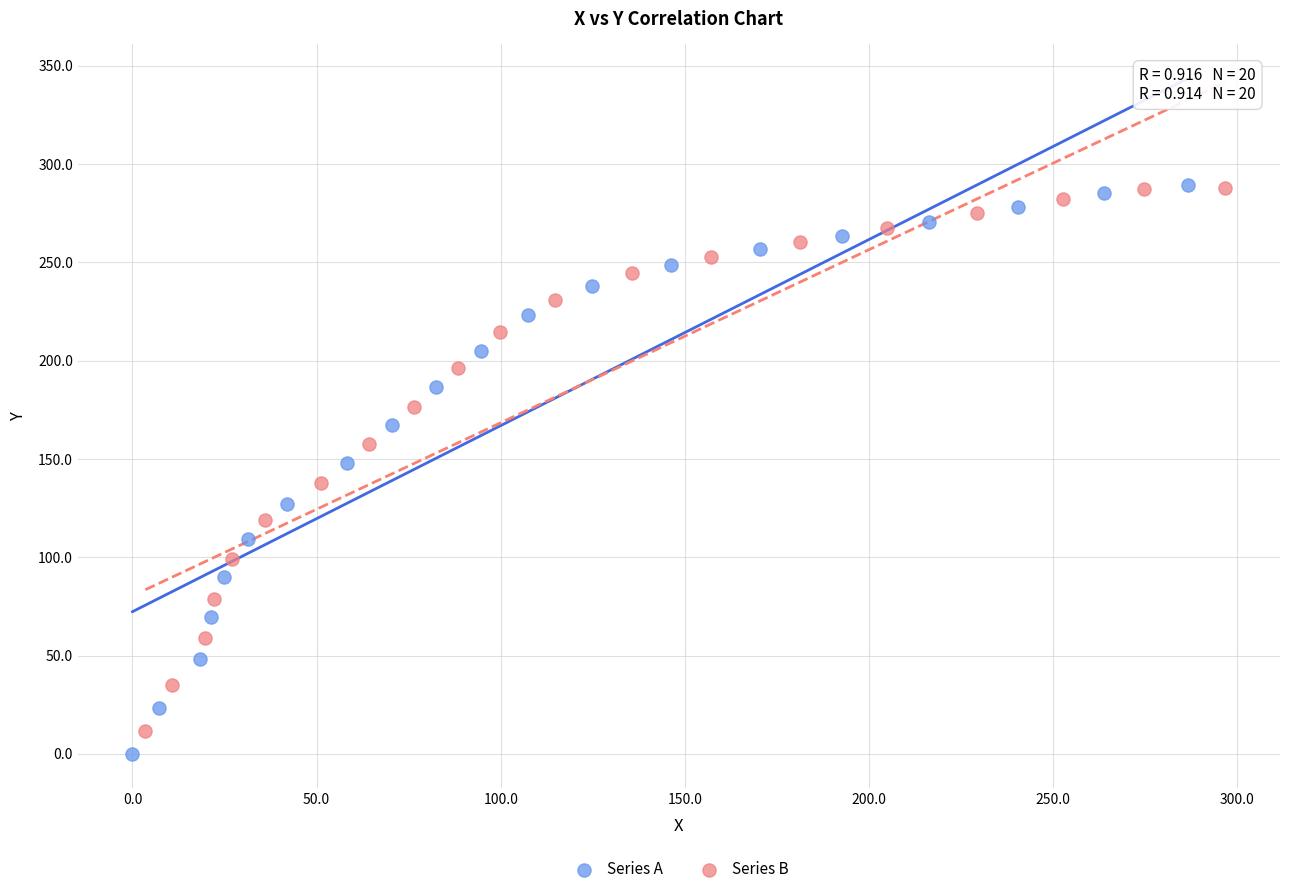

Which series reaches the minimum Y coordinate?

Series A